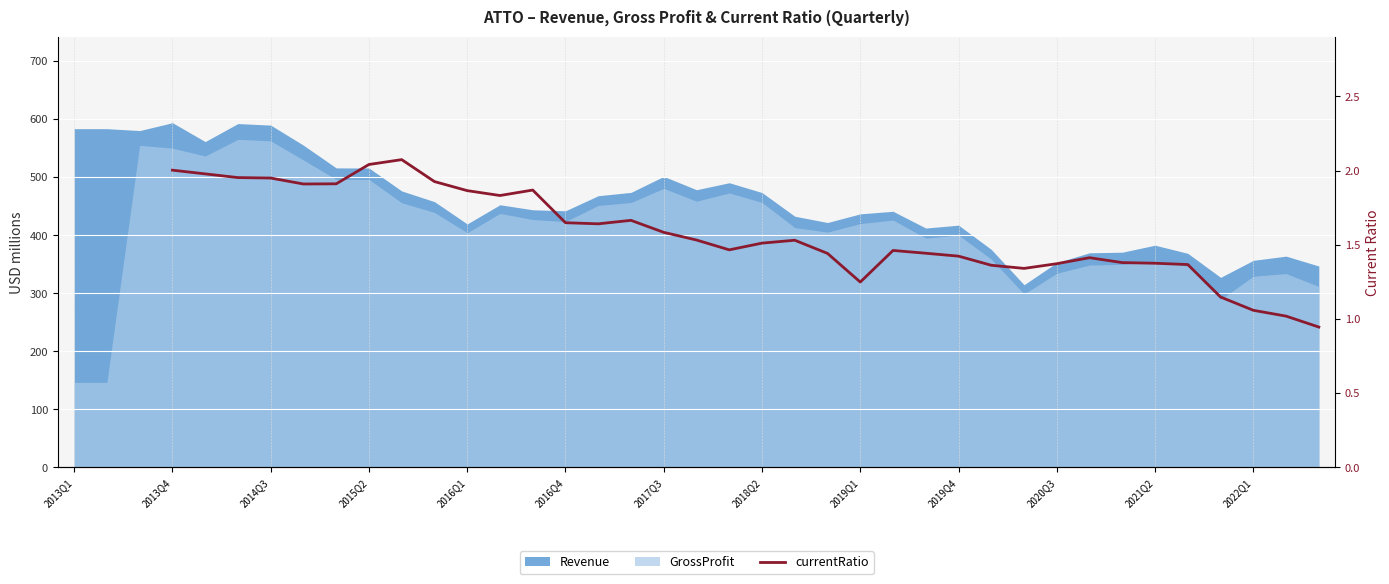

True or false: the data has more than 0 interior local peaks.

True